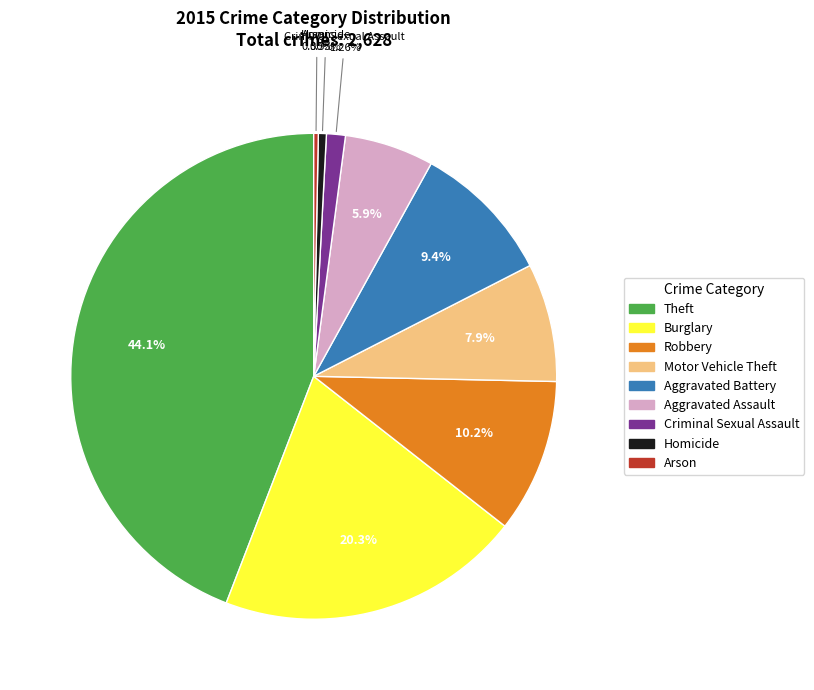

What is the ratio of the value at Aggravated Assault to the value at Motor Vehicle Theft?

0.8